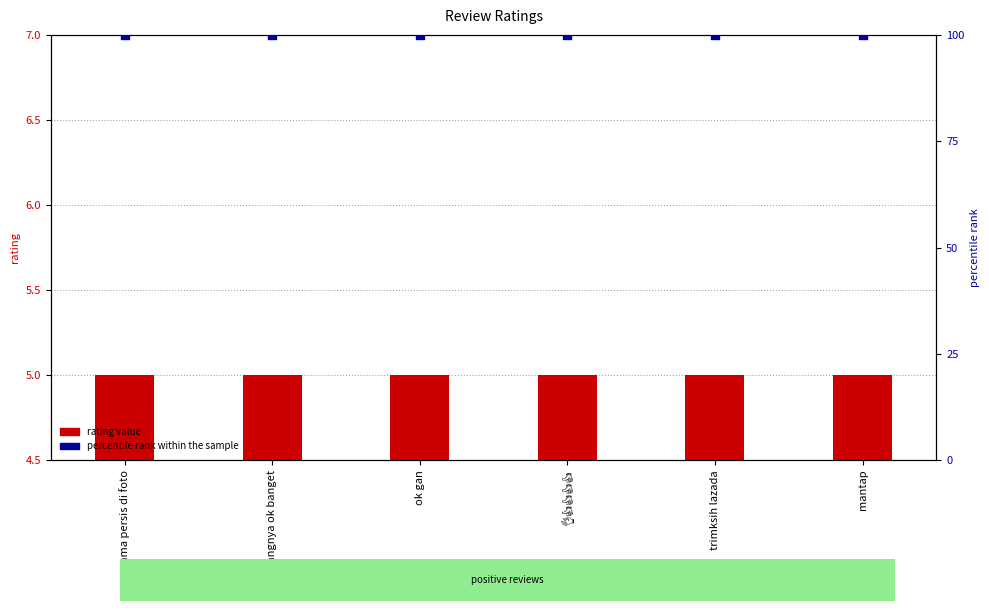

Which series reaches the maximum Y coordinate?

percentile rank within the sample